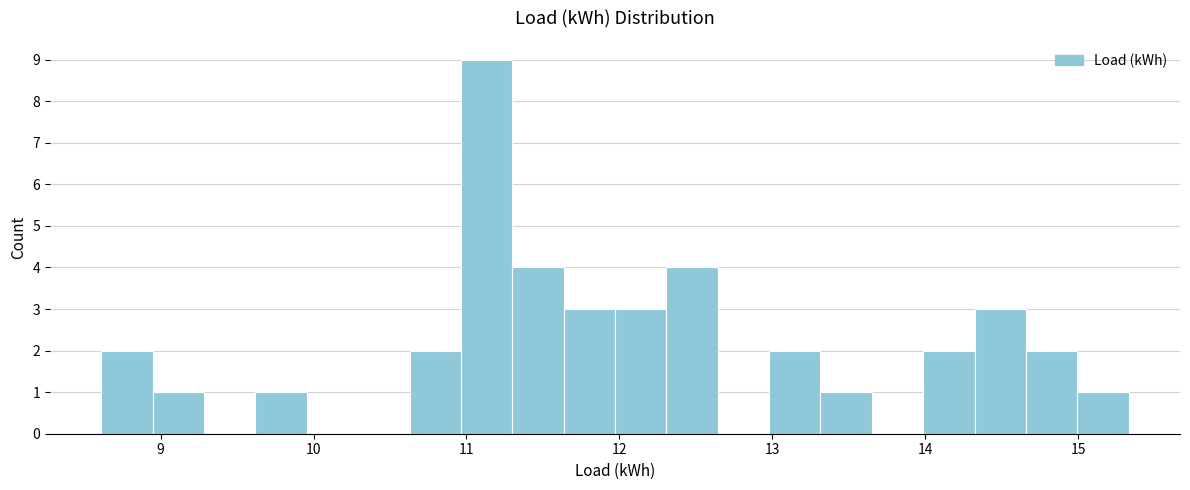

Around what value on the x-axis is the tallest bar? Give the approximate position of its centre, as read against the axis.

11.1